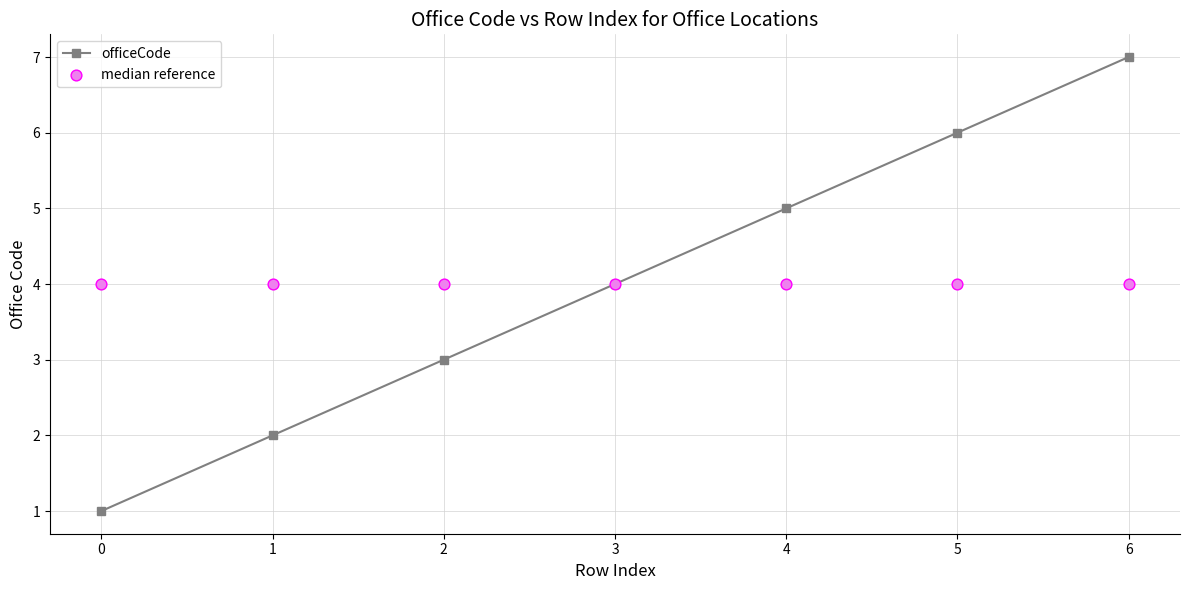

At which category is the sum across all series the highest?

6